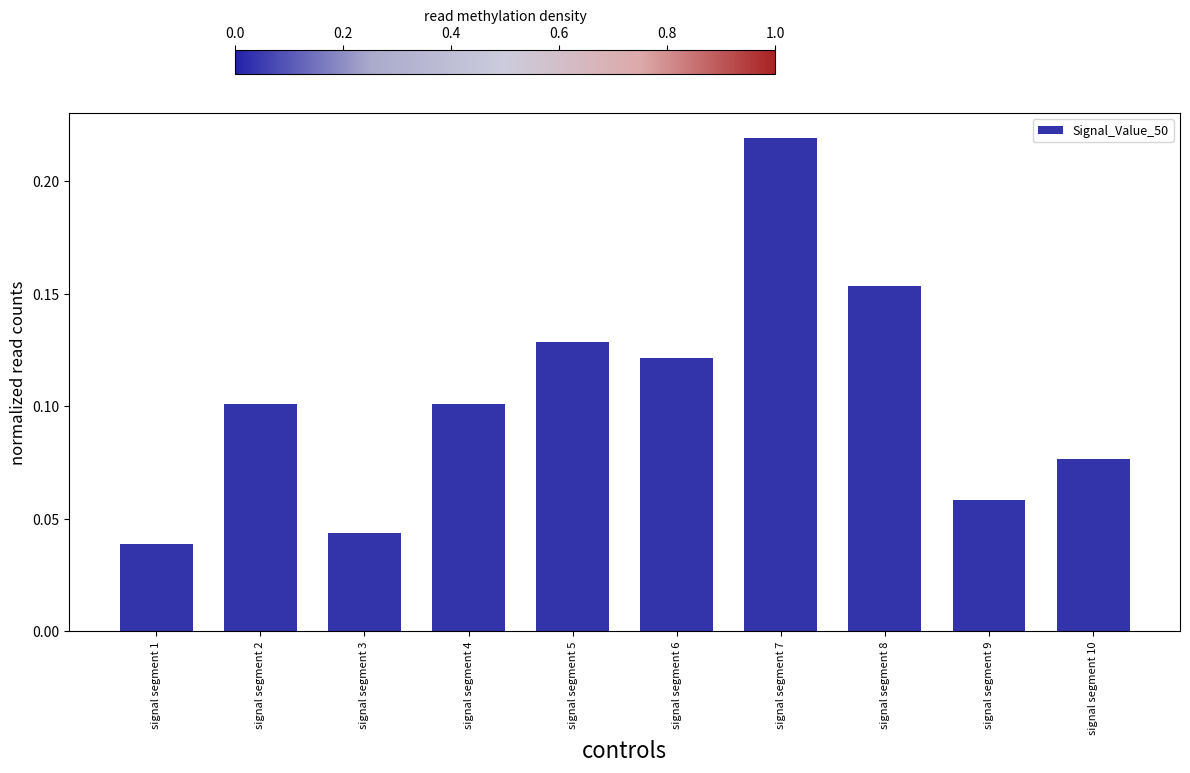

Are the bars horizontal?

No